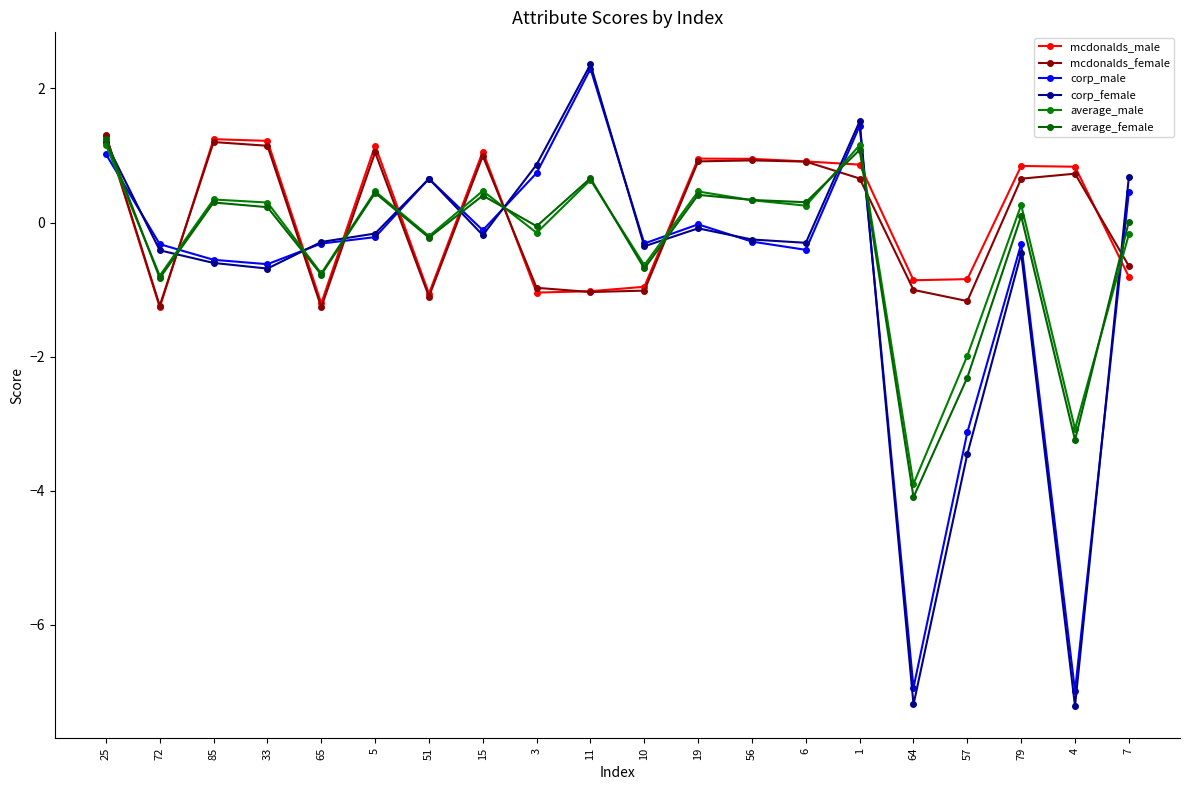

What is the difference between the maximum and minimum values in the mcdonalds_female series?

2.6